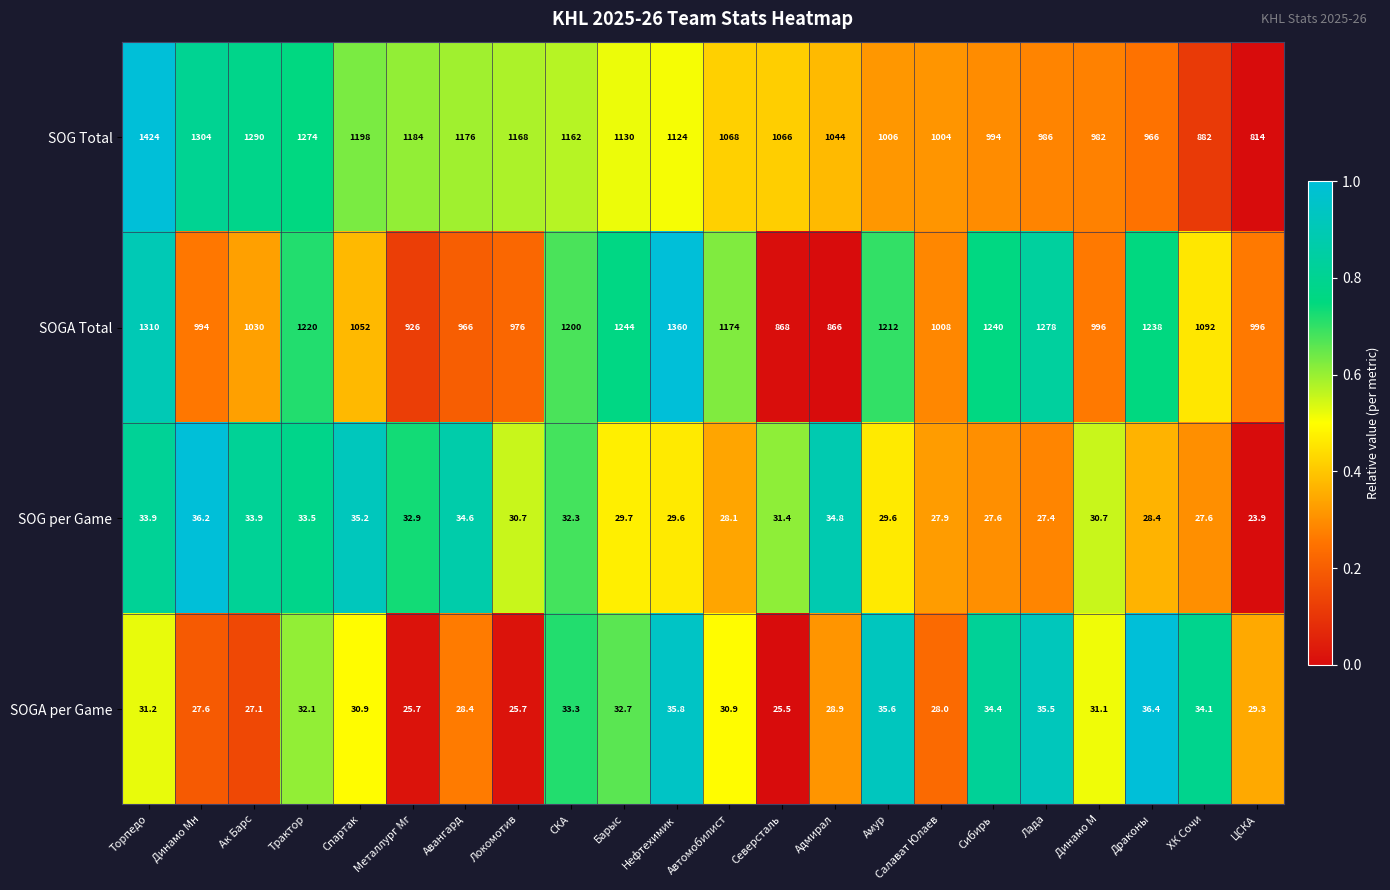

Count the number of data series in this chart.

4